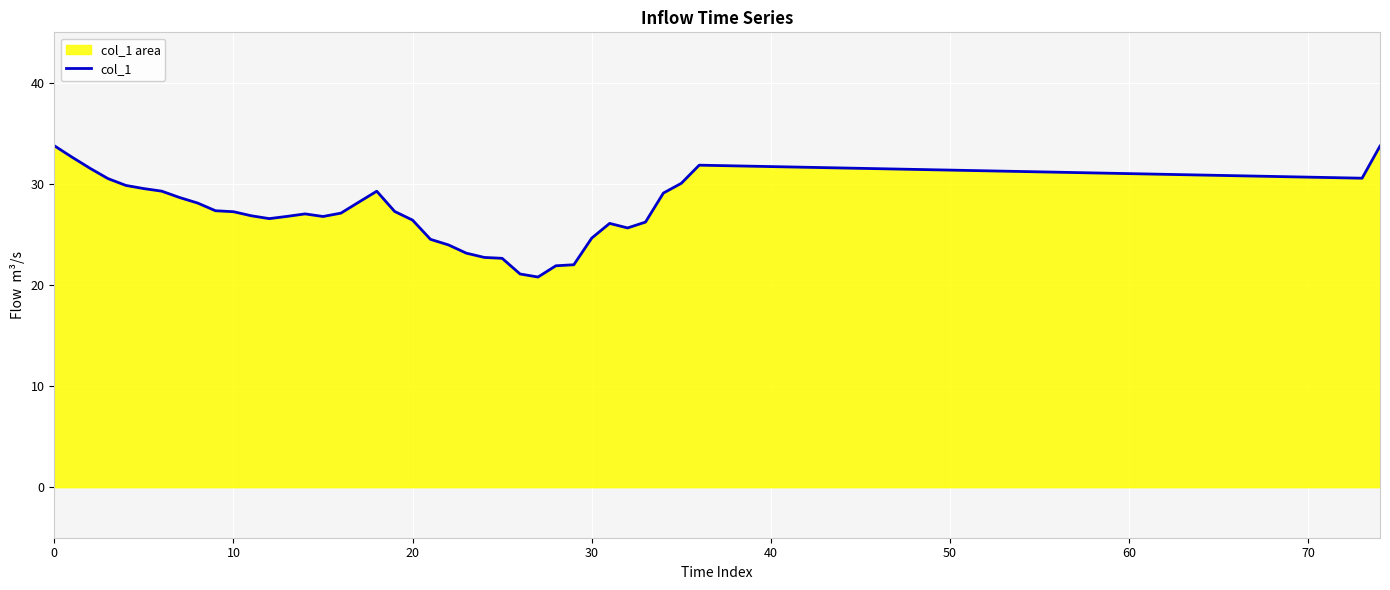

Does the chart display data point markers on the line(s)?

No